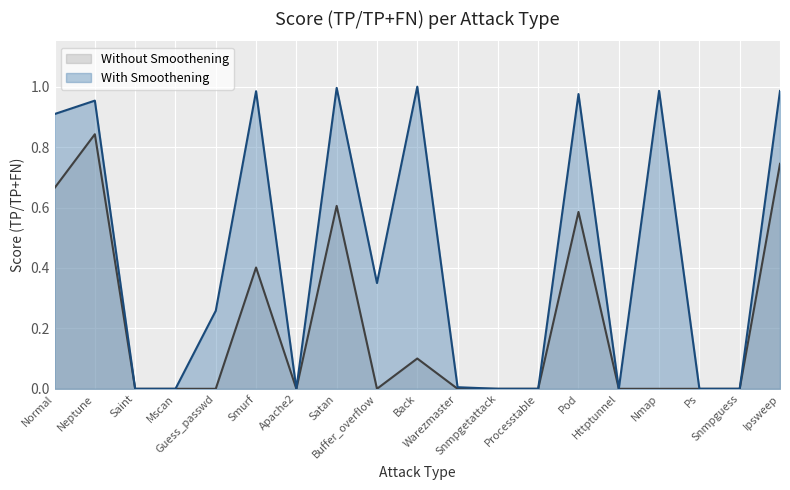

Reading left to right, transcribe all the data shown in this chart.

Without Smoothening: Normal=0.7	Neptune=0.8	Saint=0.0	Mscan=0.0	Guess_passwd=0.0	Smurf=0.4	Apache2=0.0	Satan=0.6	Buffer_overflow=0.0	Back=0.1	Warezmaster=0.0	Snmpgetattack=0.0	Processtable=0.0	Pod=0.6	Httptunnel=0.0	Nmap=0.0	Ps=0.0	Snmpguess=0.0	Ipsweep=0.7
With Smoothening: Normal=0.9	Neptune=1.0	Saint=0.0	Mscan=0.0	Guess_passwd=0.3	Smurf=1.0	Apache2=0.0	Satan=1.0	Buffer_overflow=0.3	Back=1.0	Warezmaster=0.0	Snmpgetattack=0.0	Processtable=0.0	Pod=1.0	Httptunnel=0.0	Nmap=1.0	Ps=0.0	Snmpguess=0.0	Ipsweep=1.0